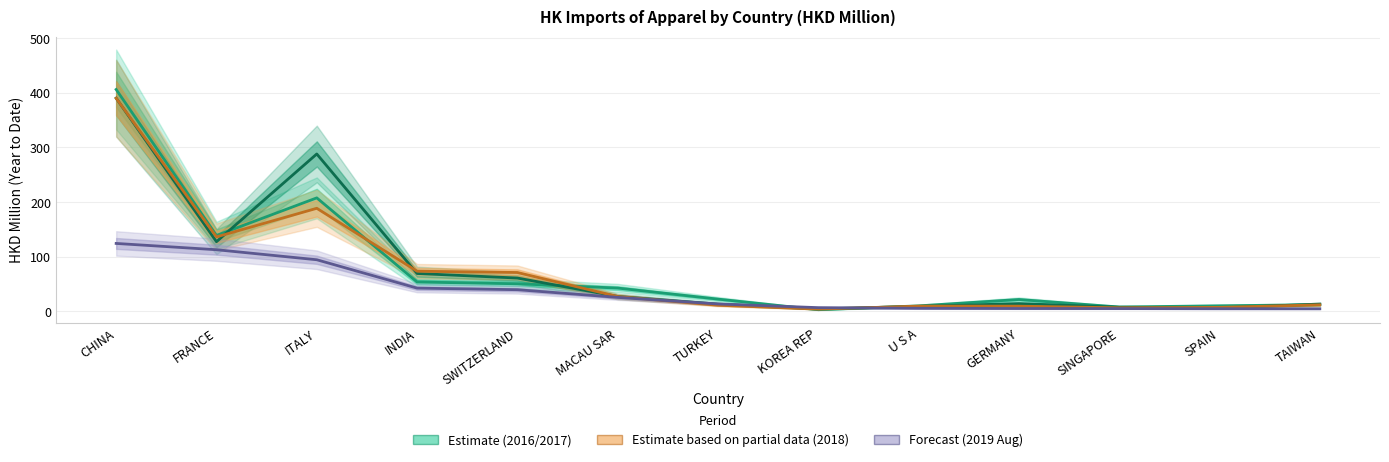

What is the sum of the Estimate (2017) values at FRANCE and CHINA?

517.8